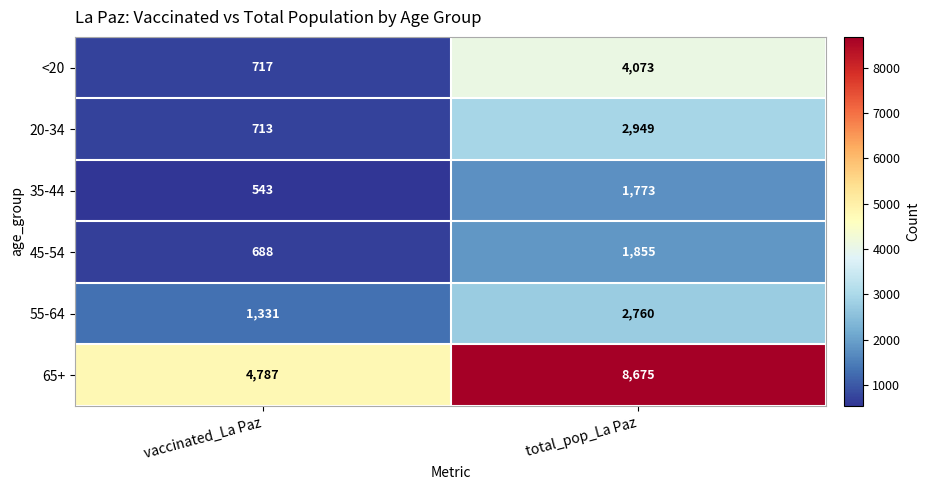

What is the spread (max minus min) of values at vaccinated_La Paz?

4244